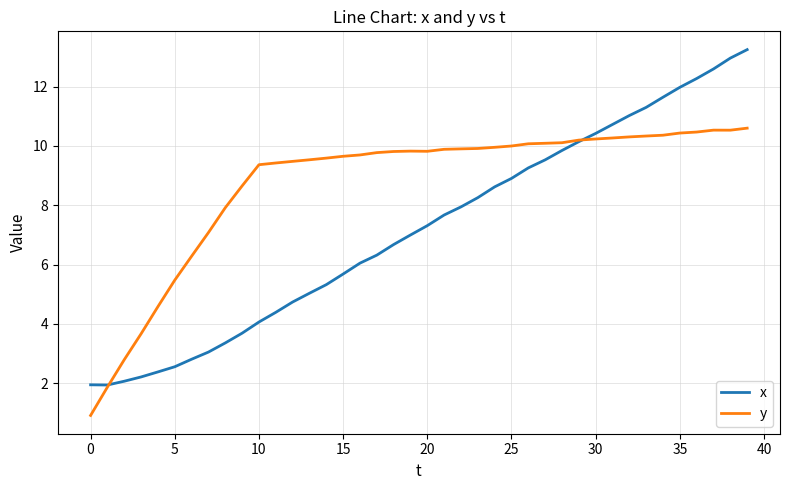

What is the lowest value of the y series?

0.9